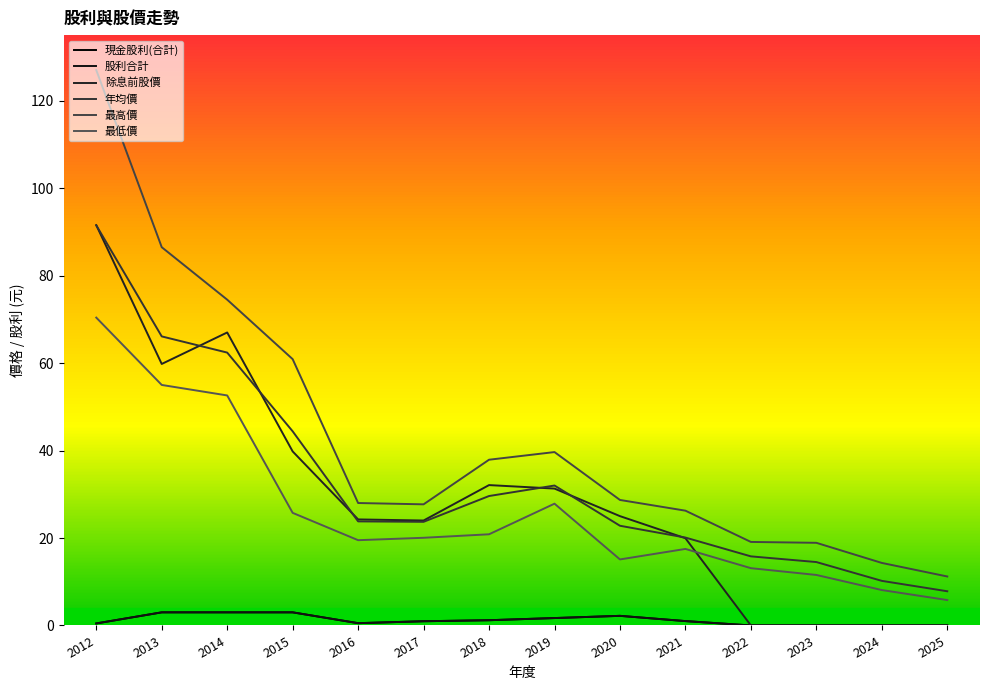

What is the maximum value shown in the chart?

127.0